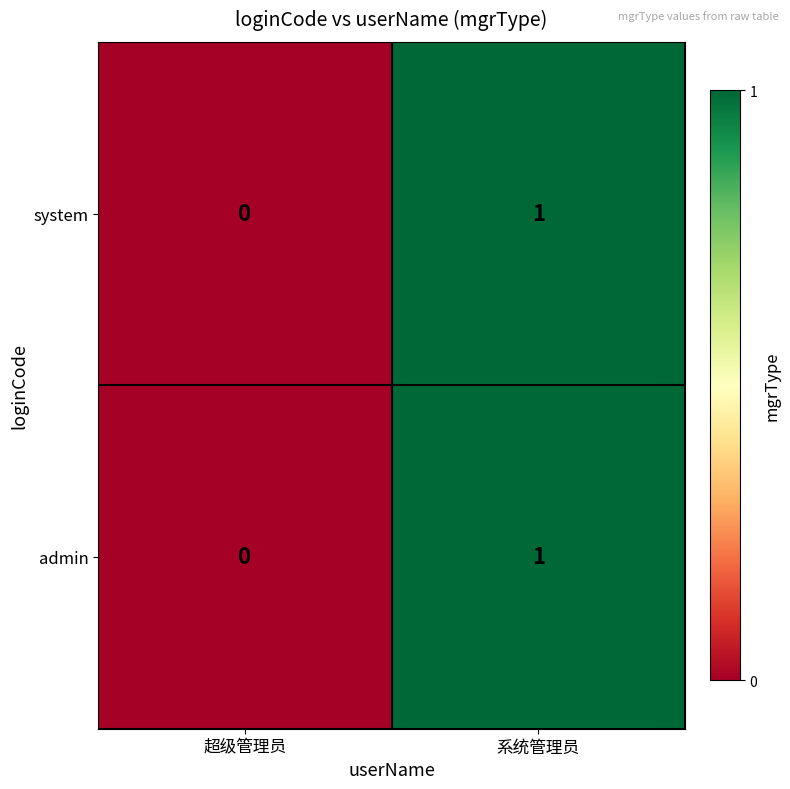

Is it true that admin equals 0 at 超级管理员?

True